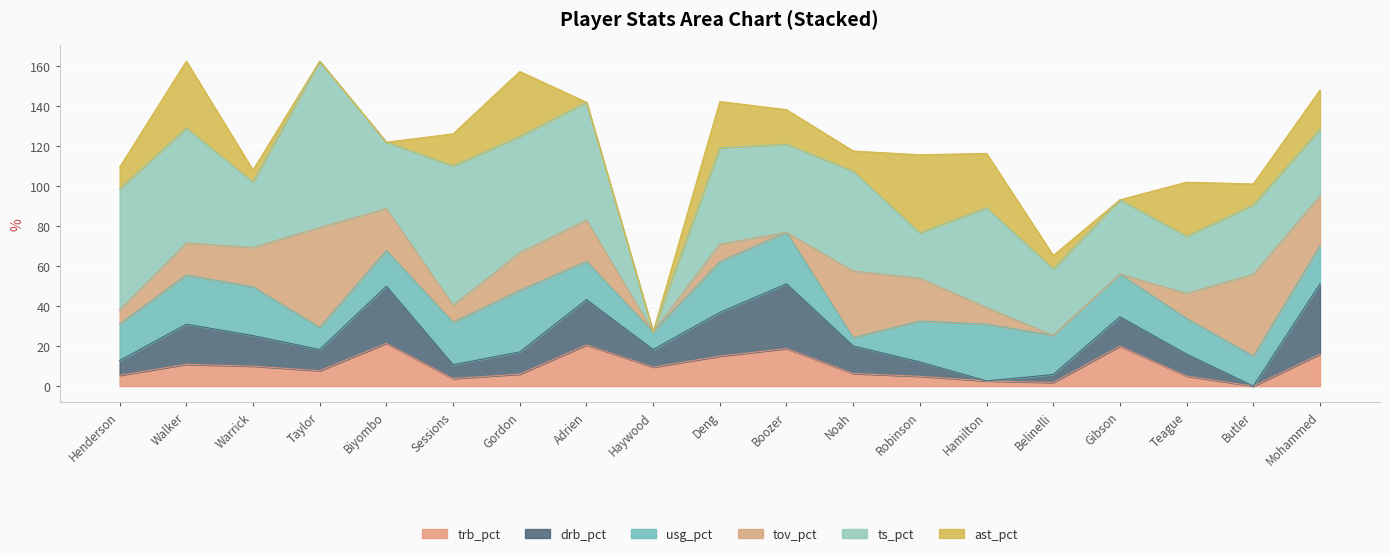

At which category does the chart reach its peak across all series?

Taylor